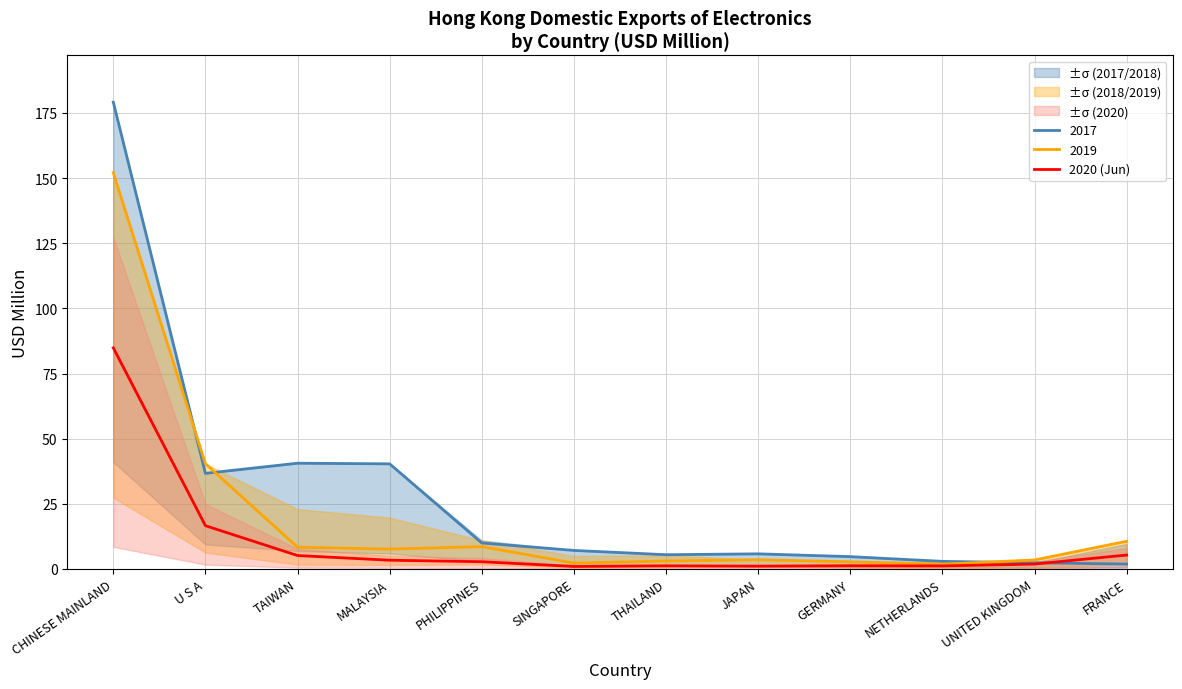

Is the value of 2019 at JAPAN greater than the value of 2020 (Jun) at U S A?

No